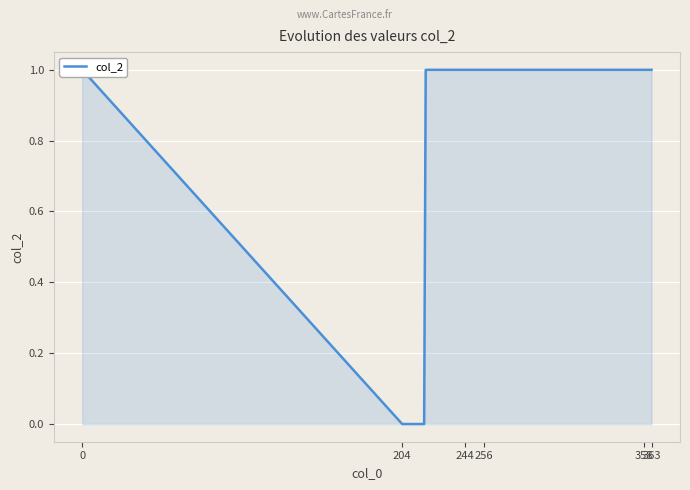

How many values are between 1 and 2?

26